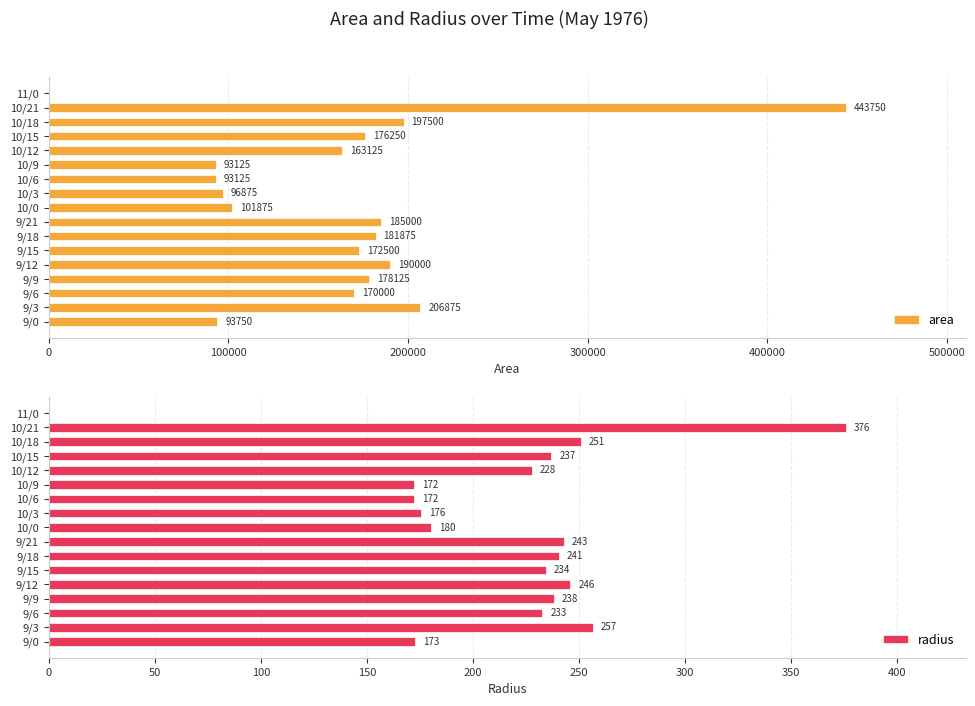

Which category has the highest value in the area series?

10/21